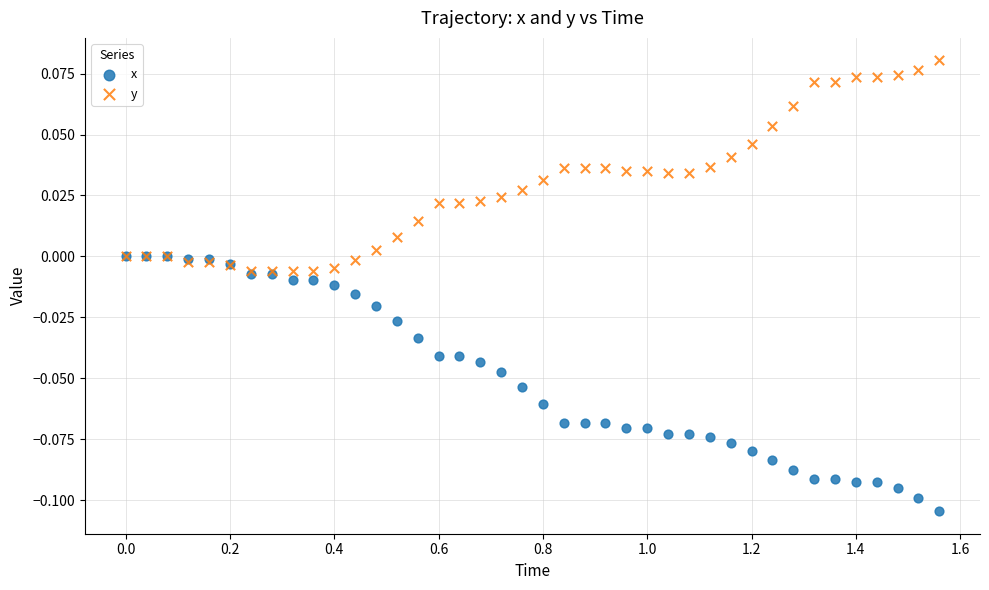

What are all the series names shown in the legend?

x, y